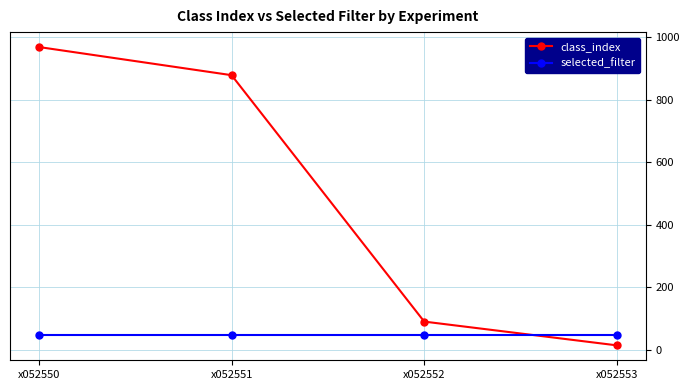

Rank the series at x052551 from highest to lowest value.

class_index, selected_filter